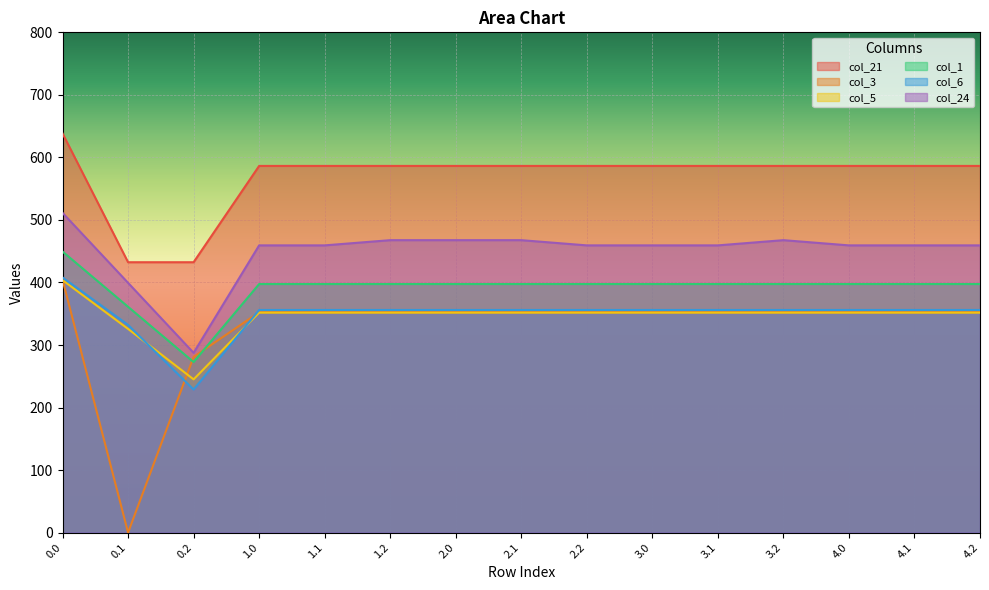

At 2.1, list the series in order from smallest to largest.

col_5, col_3, col_6, col_1, col_24, col_21